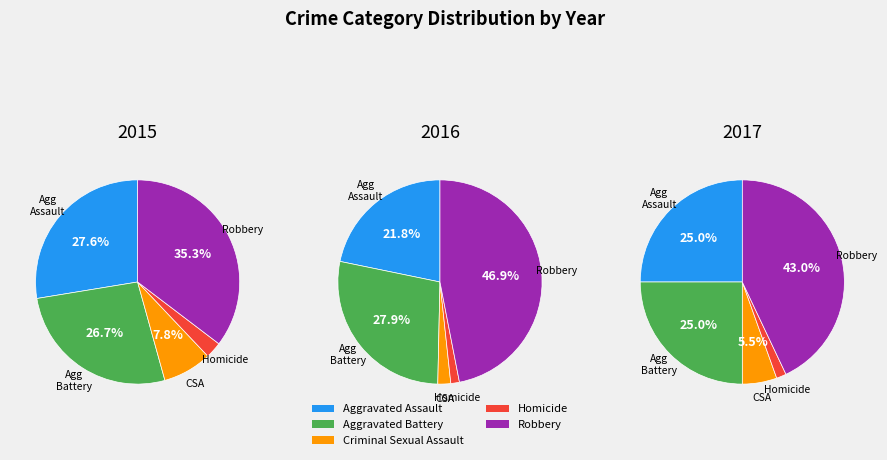

Does Homicide account for over 50% of the chart?

No